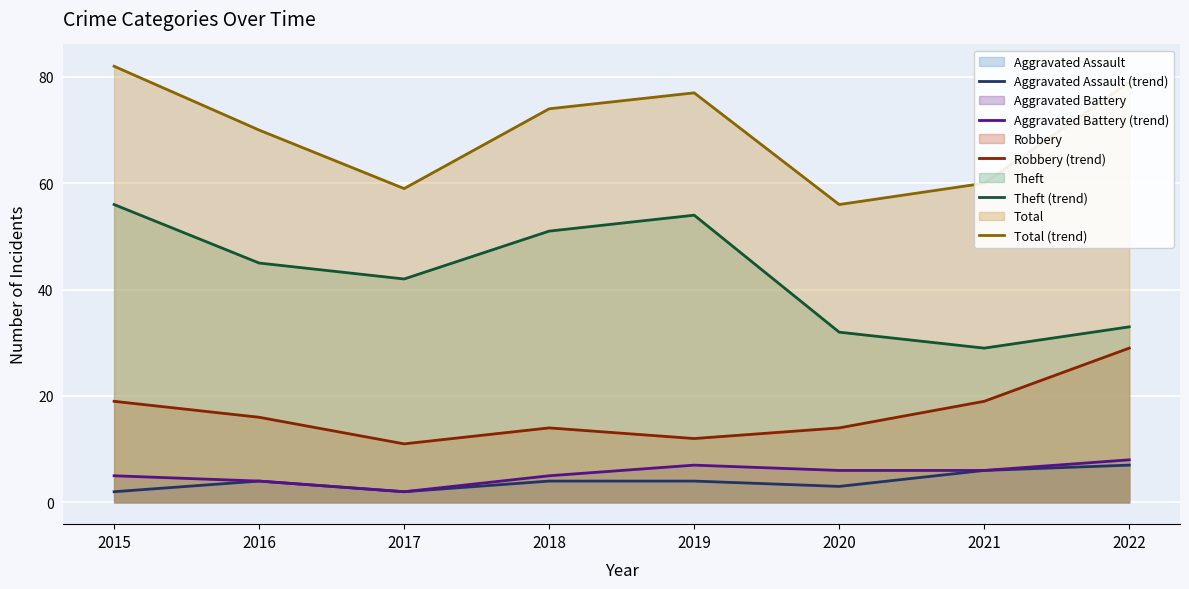

Between 2018 and 2019, which is larger?

2018